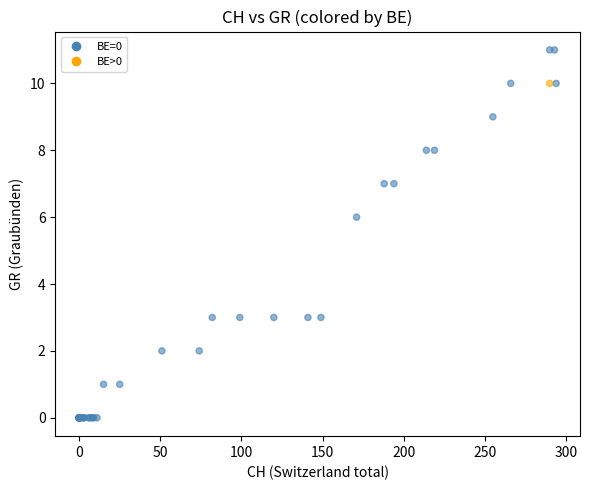

What Y value in the scatter plot is closest to 5?

6